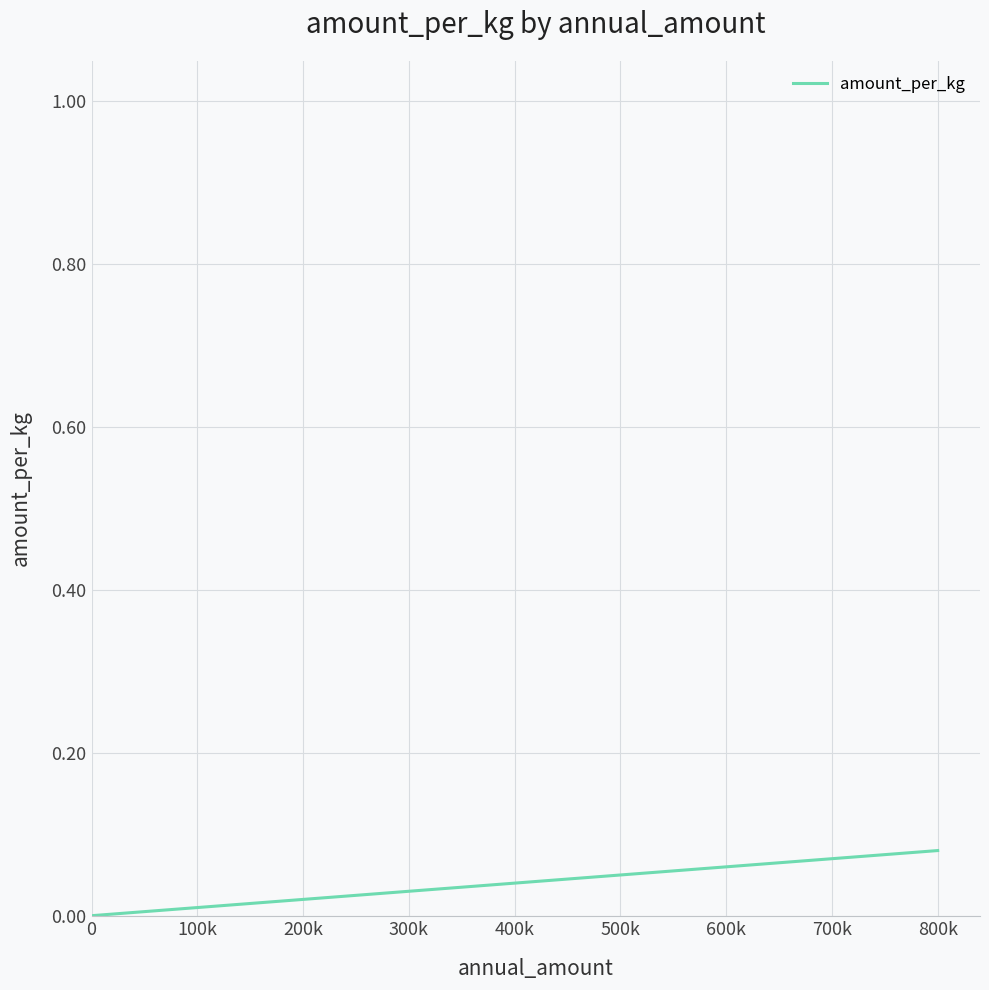

True or false: there are more than 0 points higher than both neighbors.

False